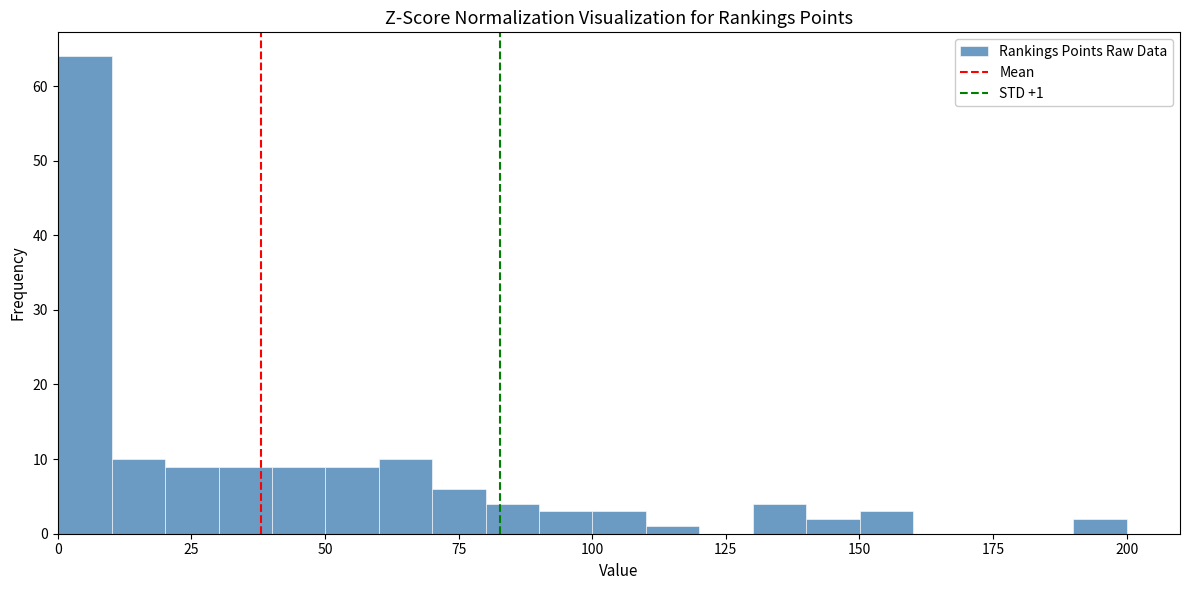

Around what value on the x-axis is the tallest bar? Give the approximate position of its centre, as read against the axis.

5